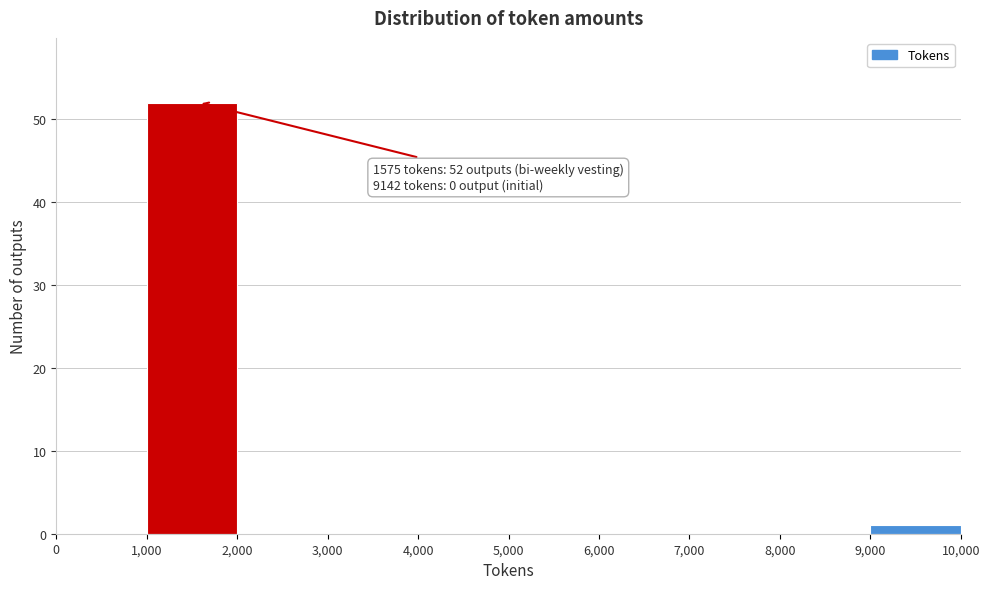

Which range on the x-axis has the tallest bar?

1,000 to 2,000